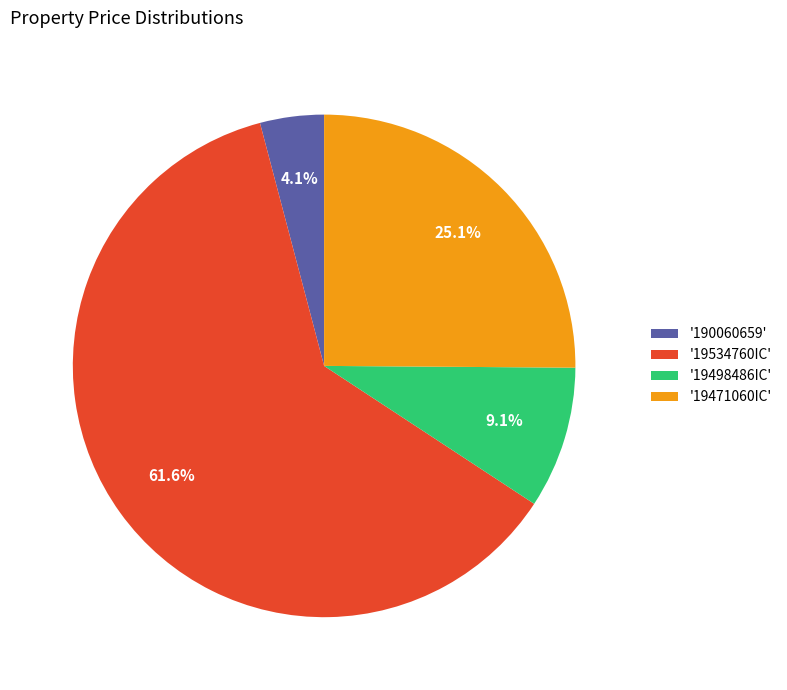

Which slice represents more than half of the pie?

'19534760IC'